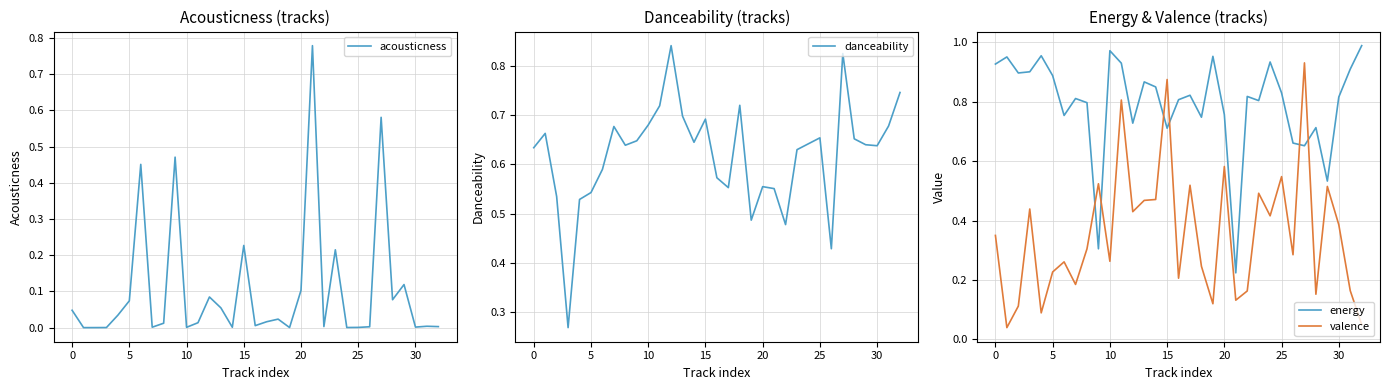

What is the approximate value of energy at 11?

0.9